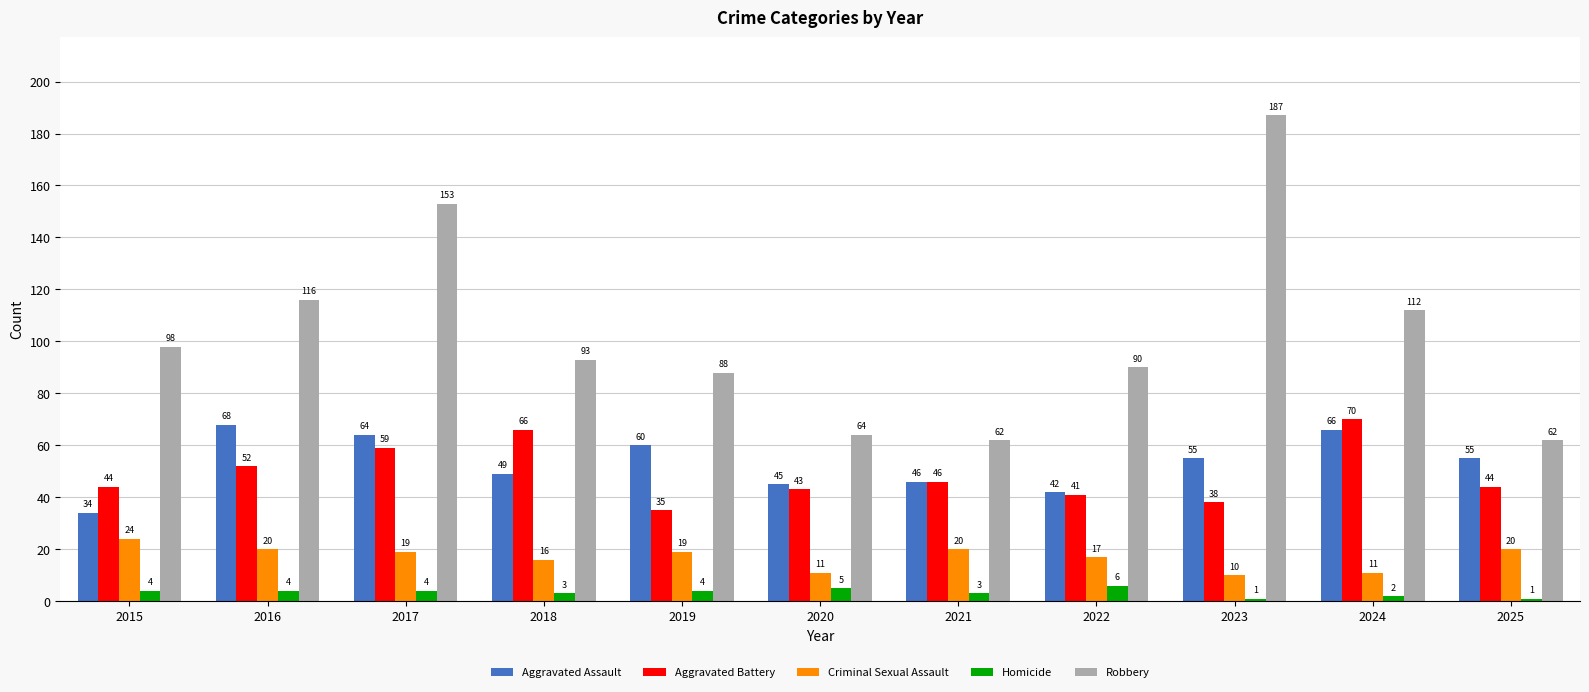

What is the sum of the Homicide values at 2022 and 2017?

10